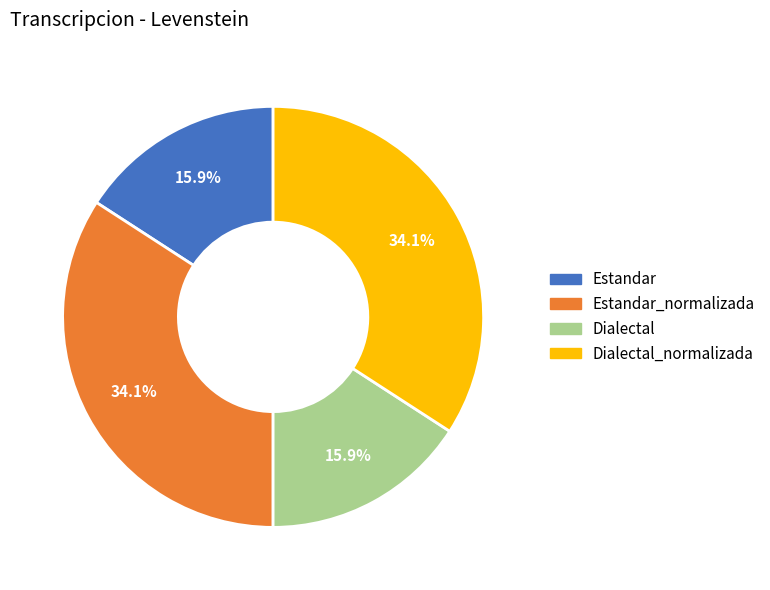

How many slices are in this pie chart?

4